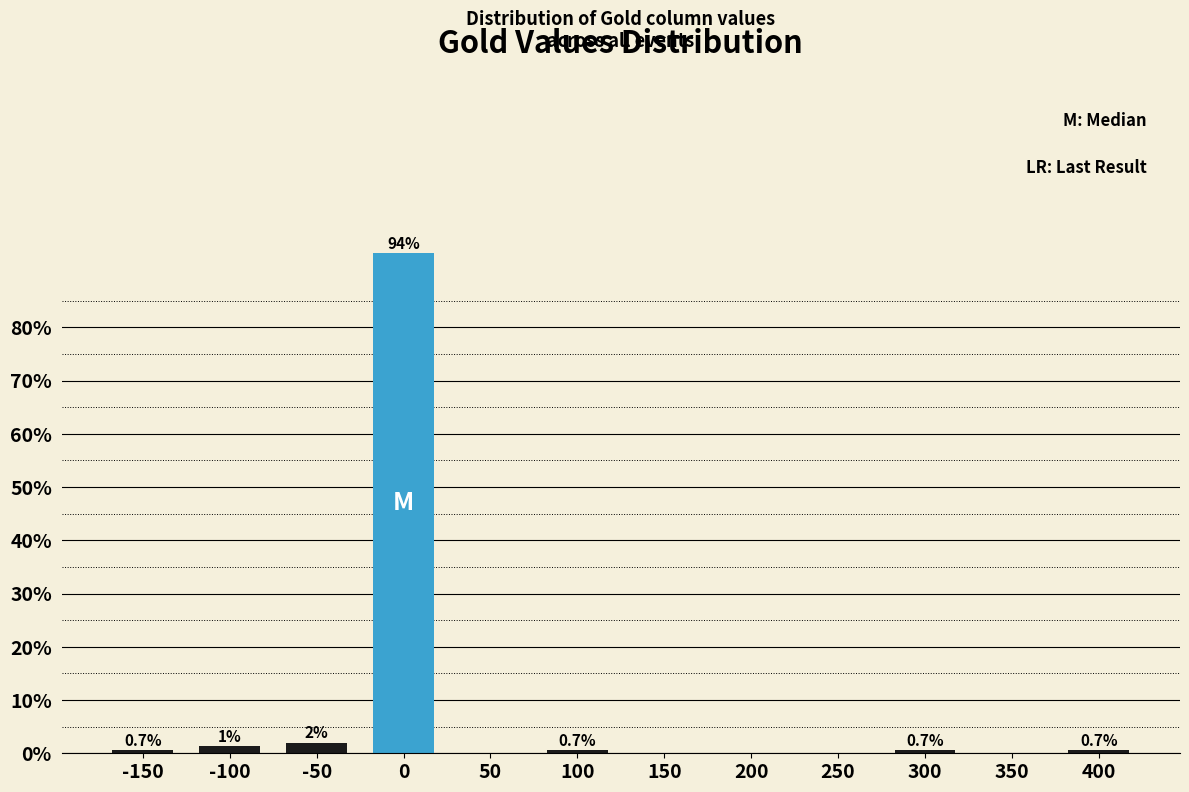

True or false: the data shows 0.0 at 150.

True